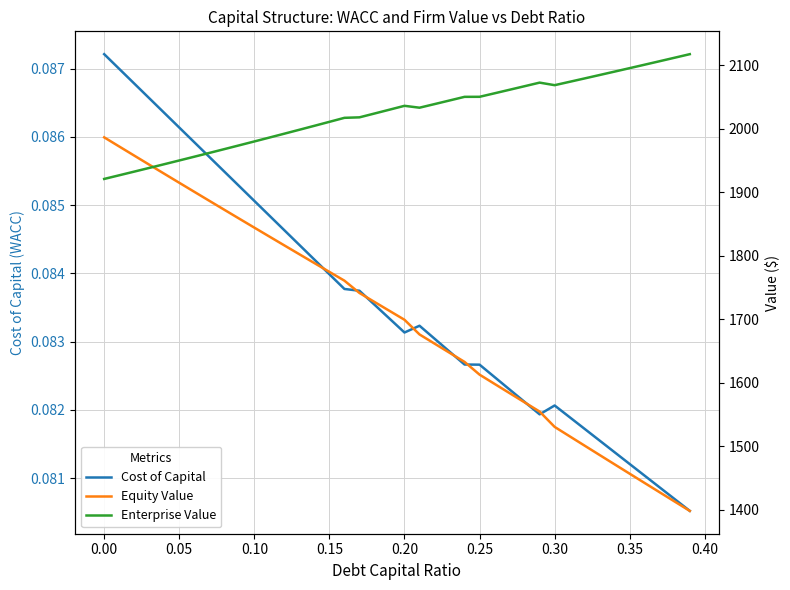

Reading left to right, what are all the values shown in this chart?

Cost of Capital: 0.1	0.1	0.1	0.1	0.1	0.1	0.1	0.1	0.1	0.1	0.1	0.1	0.1	0.1	0.1	0.1	0.1	0.1	0.1	0.1	0.1	0.1	0.1	0.1	0.1	0.1	0.1	0.1	0.1	0.1	0.1	0.1	0.1	0.1	0.1	0.1	0.1	0.1	0.1	0.1
Equity Value: 1986.5	1972.2	1957.8	1943.5	1929.2	1915.0	1900.8	1886.6	1872.5	1858.4	1844.3	1830.3	1816.3	1802.4	1788.5	1774.6	1760.8	1741.5	1727.3	1713.3	1699.2	1676.1	1661.7	1647.3	1632.9	1612.8	1598.2	1583.7	1569.1	1554.6	1530.5	1515.7	1500.9	1486.2	1471.4	1456.7	1442.1	1427.4	1412.8	1398.2
Enterprise Value: 1921.0	1926.8	1932.6	1938.4	1944.2	1950.1	1956.0	1962.0	1968.0	1974.0	1980.1	1986.2	1992.3	1998.5	2004.7	2011.0	2017.3	2018.1	2024.1	2030.1	2036.2	2033.2	2038.9	2044.6	2050.4	2050.4	2055.9	2061.5	2067.1	2072.7	2068.7	2074.0	2079.4	2084.7	2090.1	2095.6	2101.0	2106.5	2112.0	2117.6